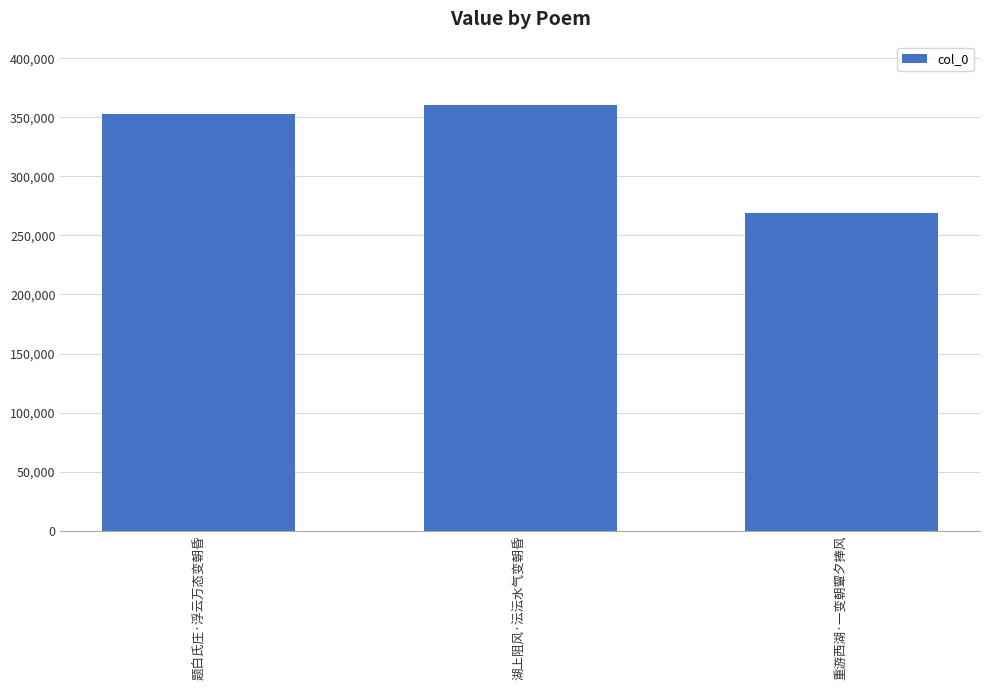

Rank the categories by value from highest to lowest.

湖上阻风·沄沄水气变朝昏, 题白氏庄·浮云万态变朝昏, 重游西湖·一变朝颦夕捧风